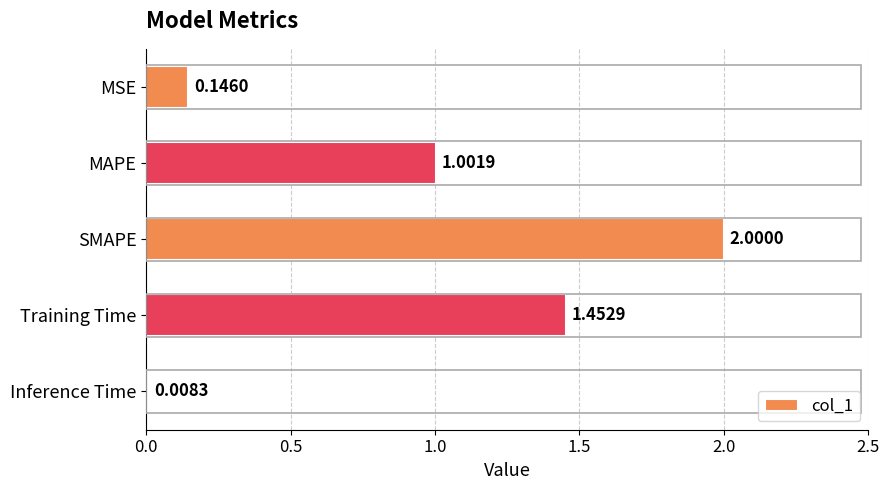

Rank the categories by value from highest to lowest.

SMAPE, Training Time, MAPE, MSE, Inference Time